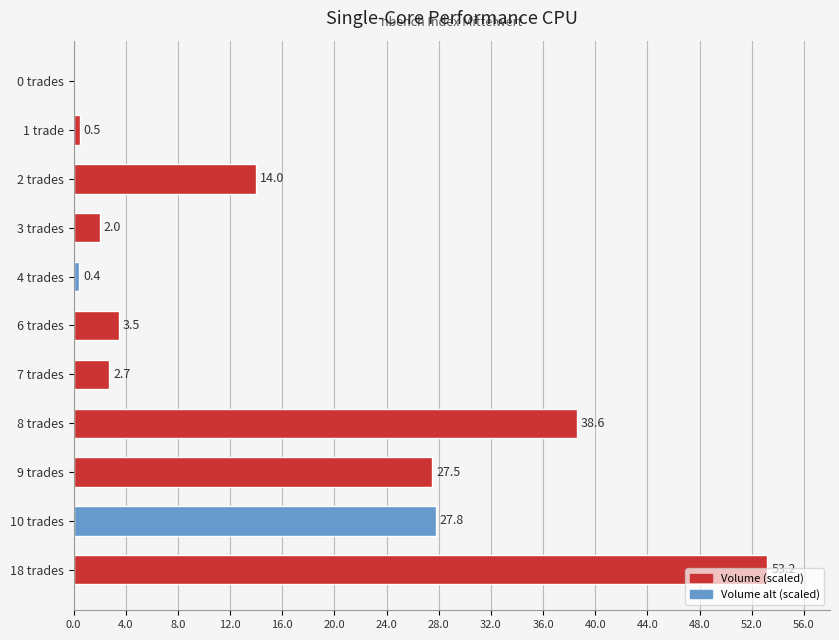

The chart shows a value of 5.4 at 6 trades. True or false?

False